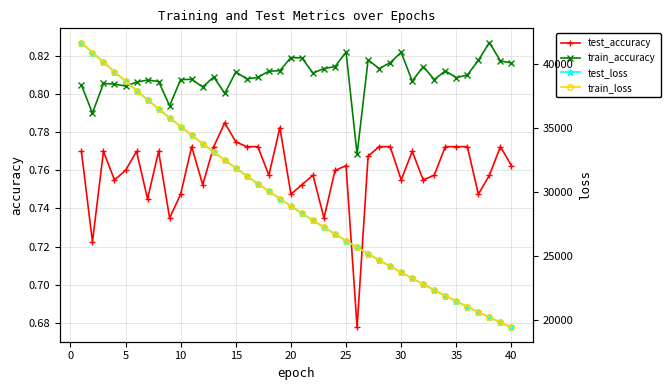

Count the train_accuracy values in the range 0 to 1.

40